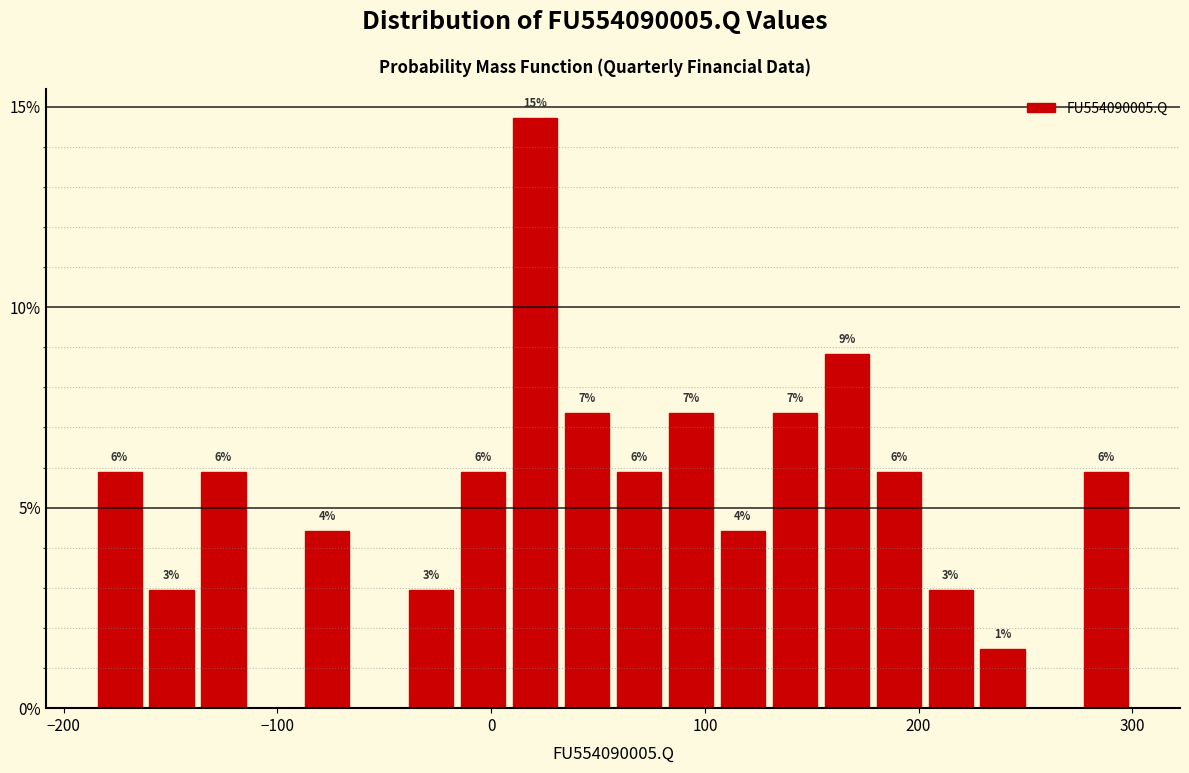

Around what value on the x-axis is the tallest bar? Give the approximate position of its centre, as read against the axis.

20